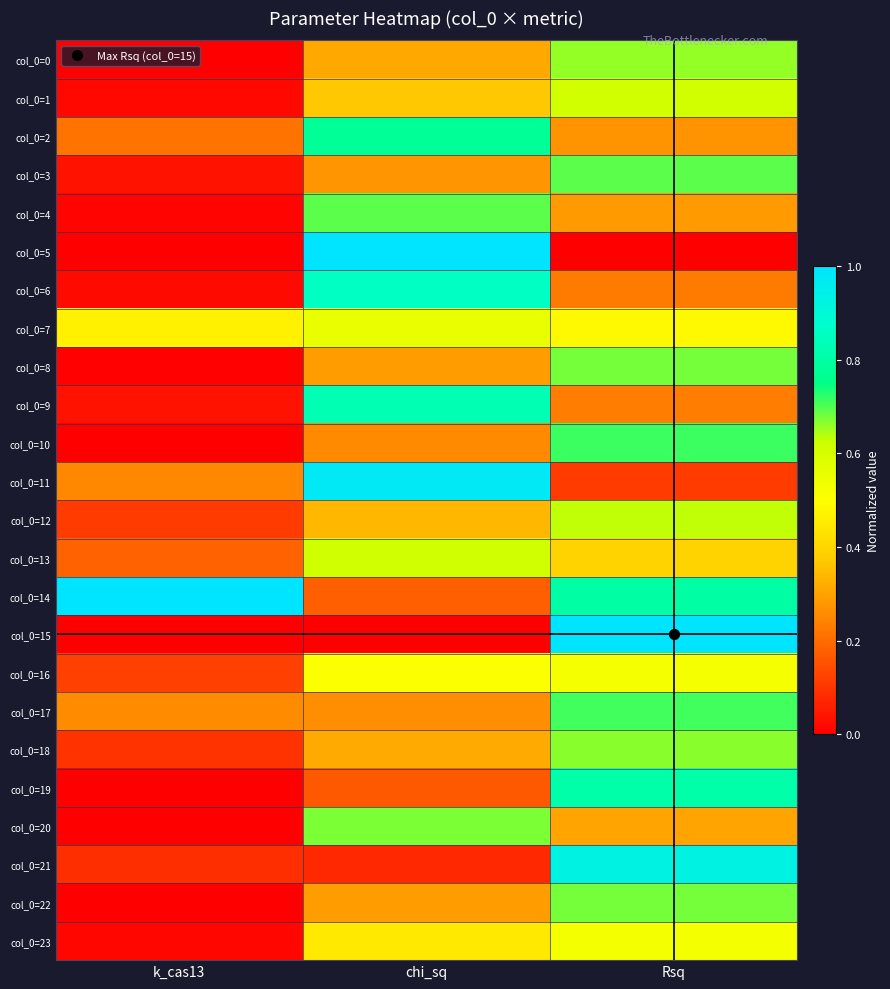

Reading right to left, extract all data points from this chart.

col_0=0: Rsq=0.7	chi_sq=0.3	k_cas13=0.0
col_0=1: Rsq=0.6	chi_sq=0.4	k_cas13=0.0
col_0=2: Rsq=0.3	chi_sq=0.8	k_cas13=0.2
col_0=3: Rsq=0.7	chi_sq=0.3	k_cas13=0.0
col_0=4: Rsq=0.3	chi_sq=0.7	k_cas13=0.0
col_0=5: Rsq=0.0	chi_sq=1.0	k_cas13=0.0
col_0=6: Rsq=0.2	chi_sq=0.9	k_cas13=0.0
col_0=7: Rsq=0.5	chi_sq=0.6	k_cas13=0.5
col_0=8: Rsq=0.7	chi_sq=0.3	k_cas13=0.0
col_0=9: Rsq=0.2	chi_sq=0.8	k_cas13=0.0
col_0=10: Rsq=0.7	chi_sq=0.3	k_cas13=0.0
col_0=11: Rsq=0.1	chi_sq=1.0	k_cas13=0.3
col_0=12: Rsq=0.6	chi_sq=0.3	k_cas13=0.1
col_0=13: Rsq=0.4	chi_sq=0.6	k_cas13=0.2
col_0=14: Rsq=0.8	chi_sq=0.2	k_cas13=1.0
col_0=15: Rsq=1.0	chi_sq=0.0	k_cas13=0.0
col_0=16: Rsq=0.5	chi_sq=0.5	k_cas13=0.1
col_0=17: Rsq=0.7	chi_sq=0.3	k_cas13=0.3
col_0=18: Rsq=0.7	chi_sq=0.3	k_cas13=0.1
col_0=19: Rsq=0.8	chi_sq=0.2	k_cas13=0.0
col_0=20: Rsq=0.3	chi_sq=0.7	k_cas13=0.0
col_0=21: Rsq=0.9	chi_sq=0.1	k_cas13=0.1
col_0=22: Rsq=0.7	chi_sq=0.3	k_cas13=0.0
col_0=23: Rsq=0.5	chi_sq=0.4	k_cas13=0.0